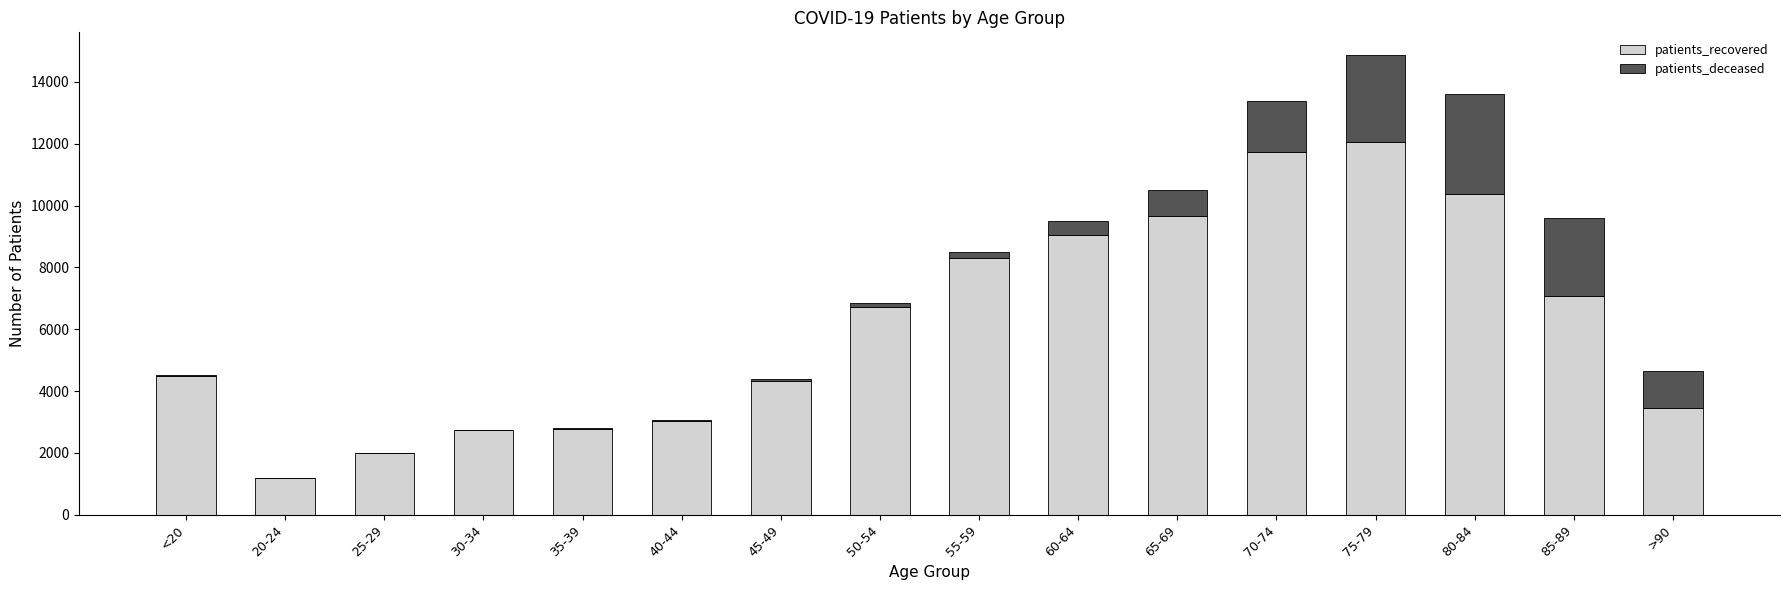

At which category is the sum across all series the highest?

75-79